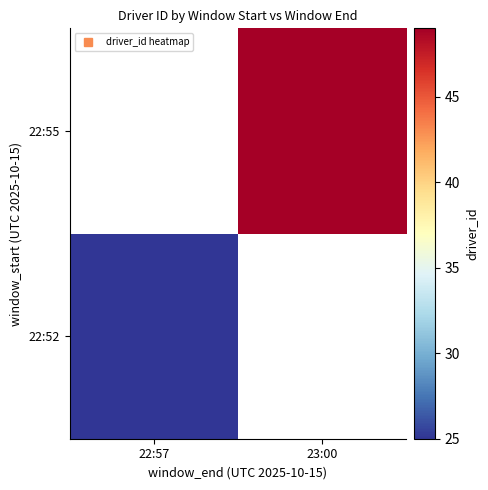

At which label is 22:52 closest to 25?

22:57